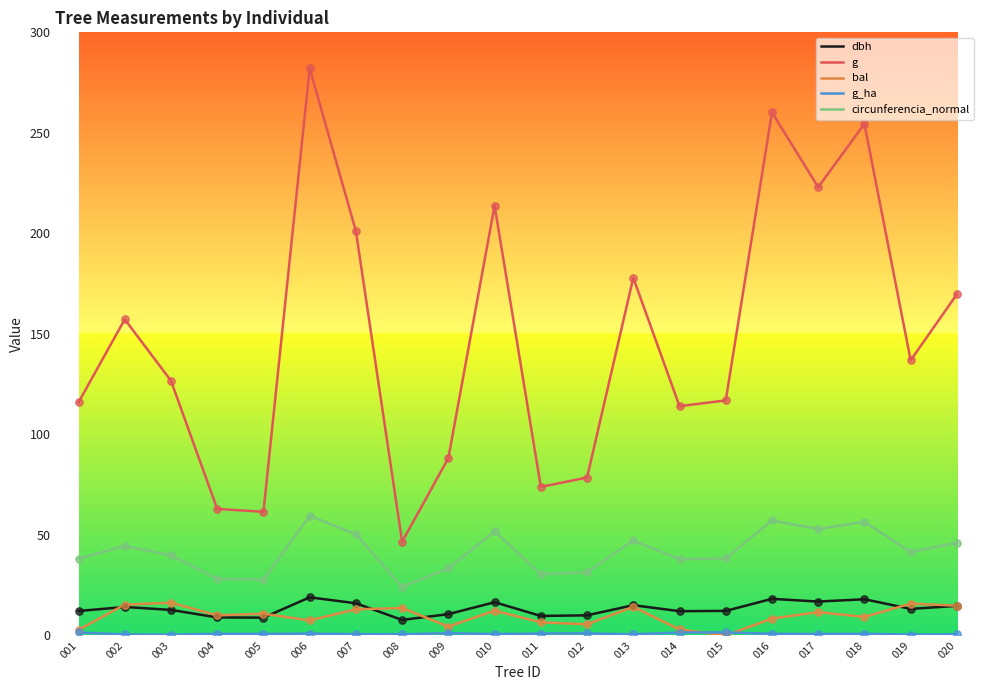

Which series has the largest range (max minus min)?

g